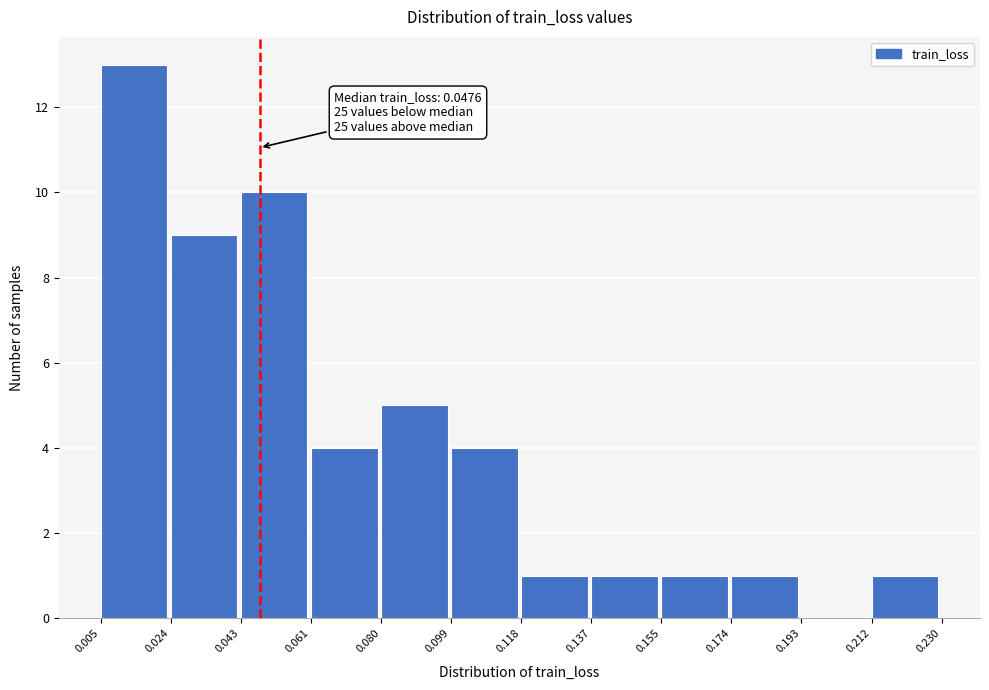

Which range on the x-axis has the tallest bar?

0.005 to 0.024